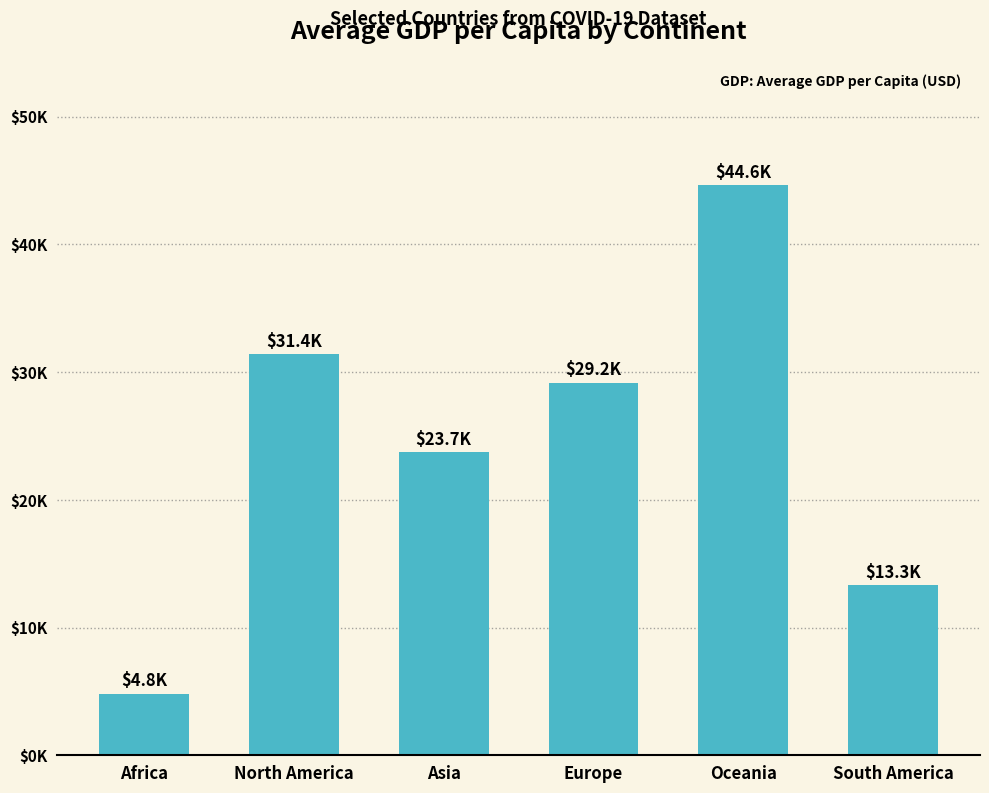

Are the bars horizontal?

No